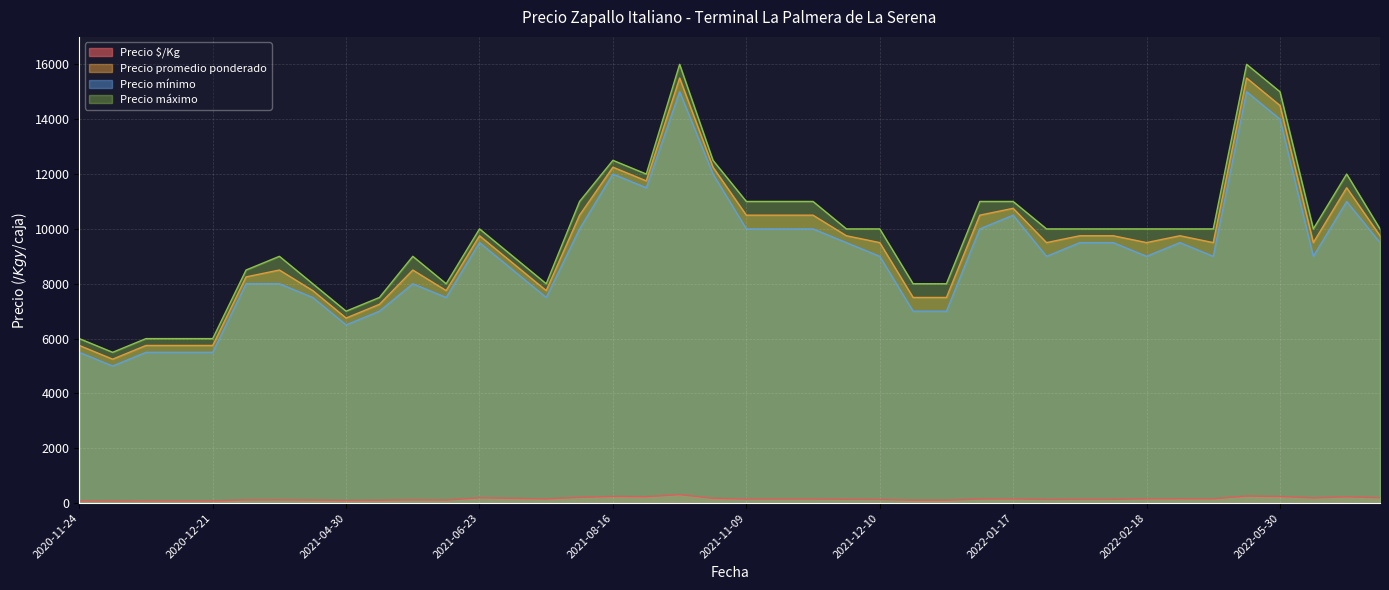

Between 2021-11-12 and 2022-05-30, which is larger?

2022-05-30